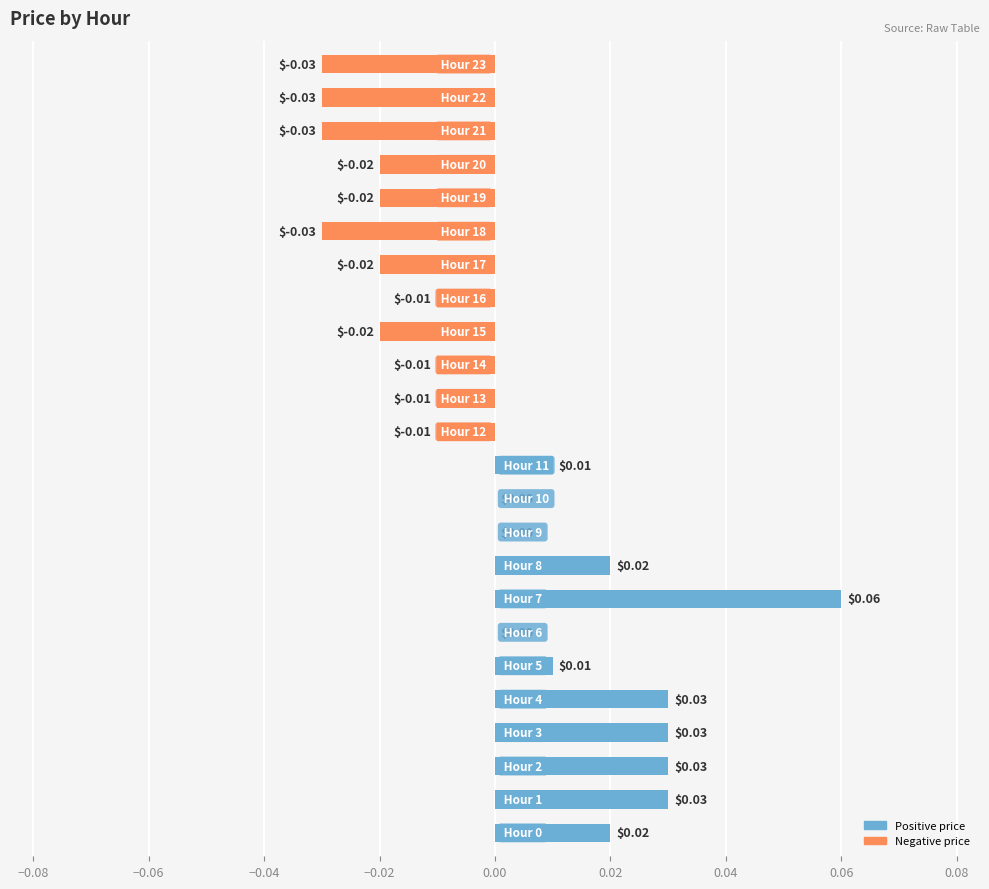

Count the number of data series in this chart.

1